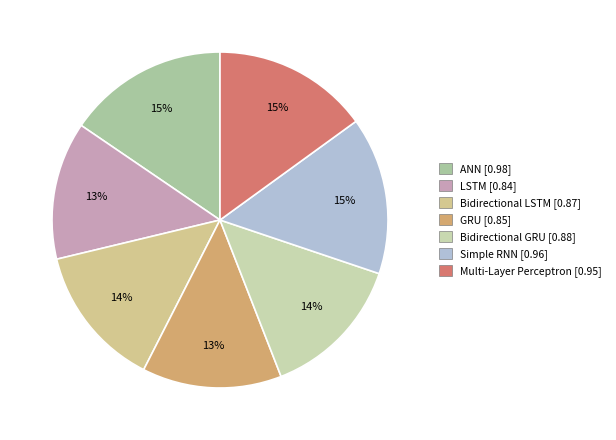

To the nearest percent, what is the difference between the largest and smallest slice percentages?

2%